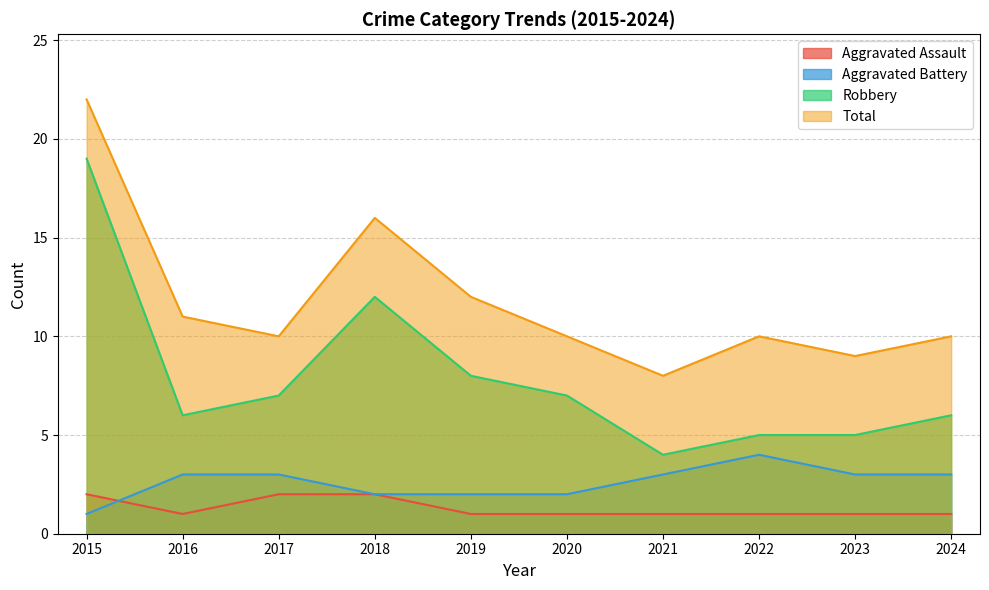

At which category is the sum across all series the highest?

2015